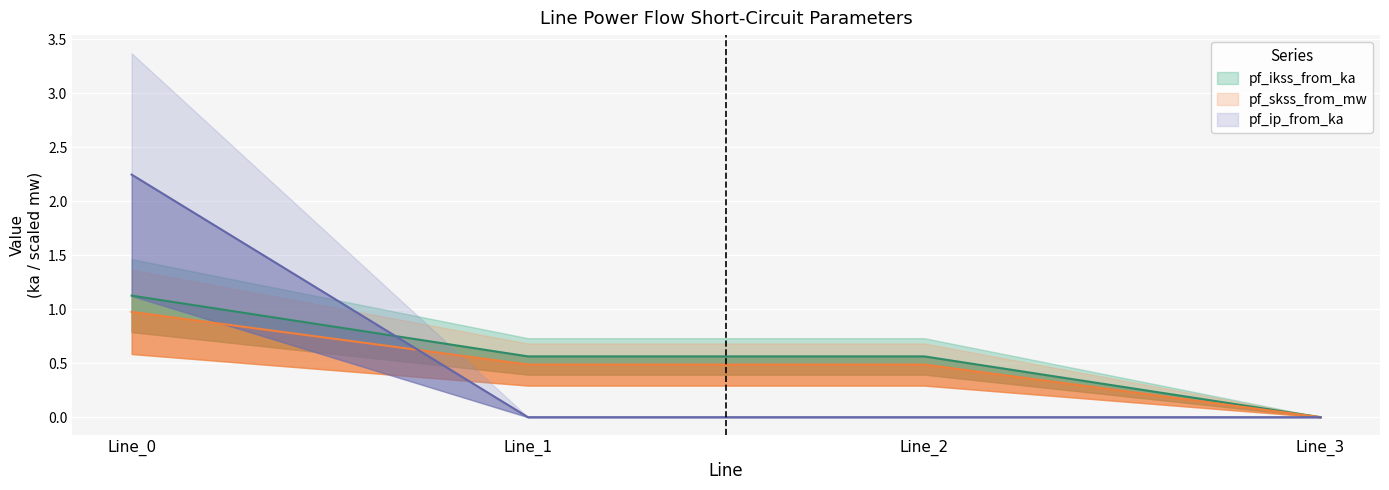

Which series has the largest total across all categories?

pf_ikss_from_ka